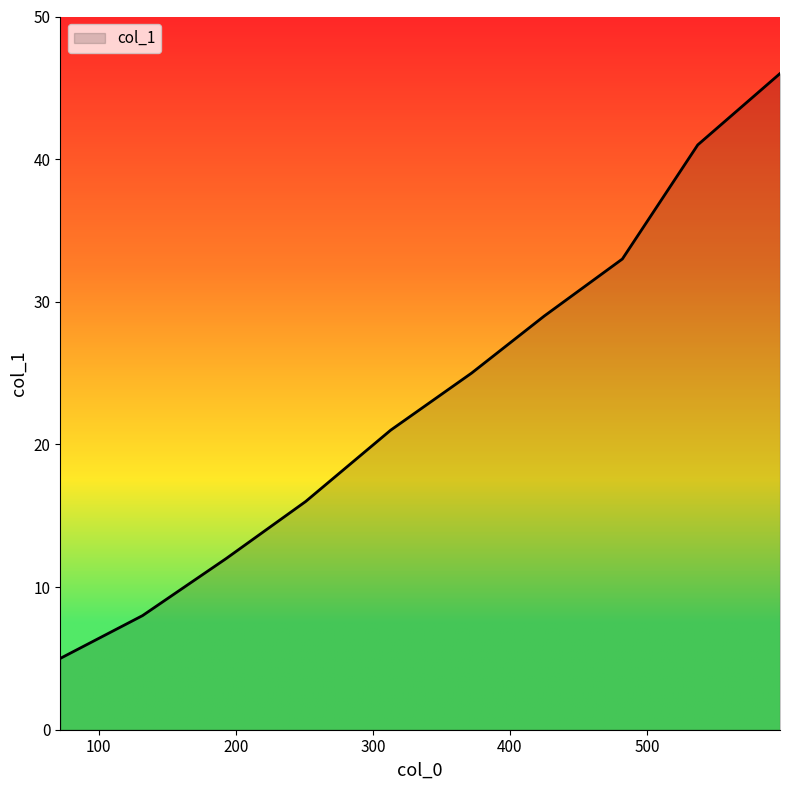

What is the difference between the maximum and minimum values?

41